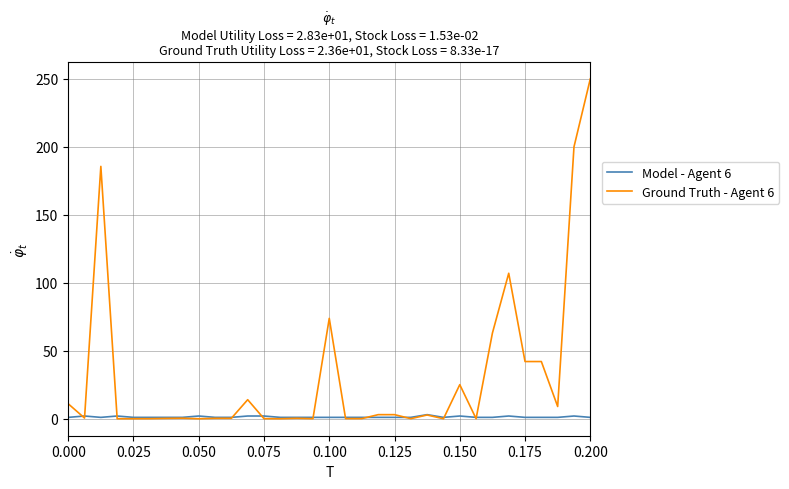

What is the maximum value shown in the chart?

250.0